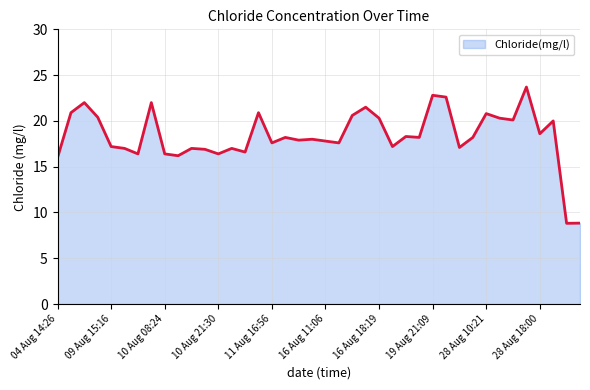

How many lines are shown in the chart?

1